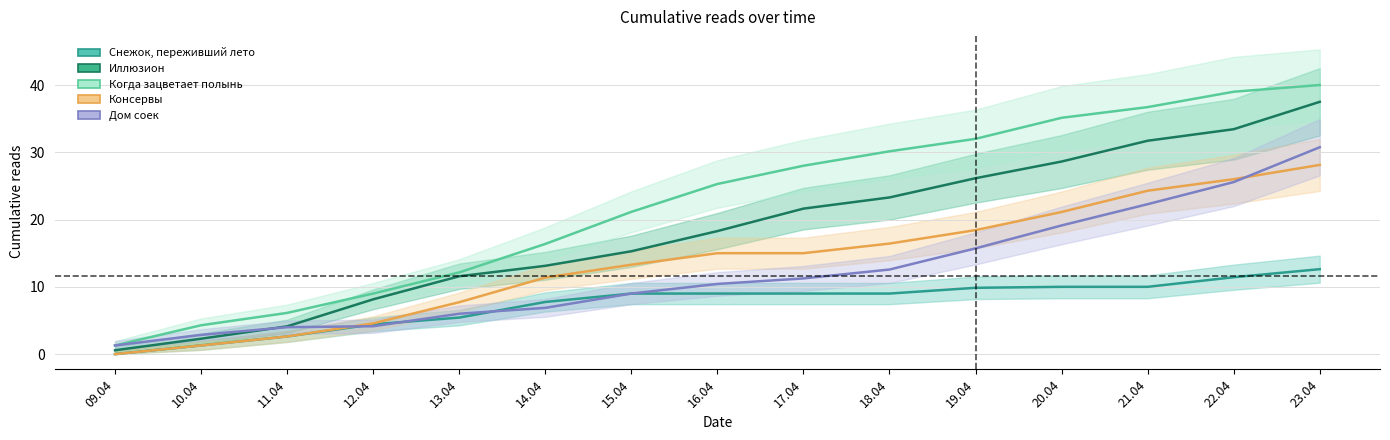

At which label is Иллюзион closest to 19?

16.04